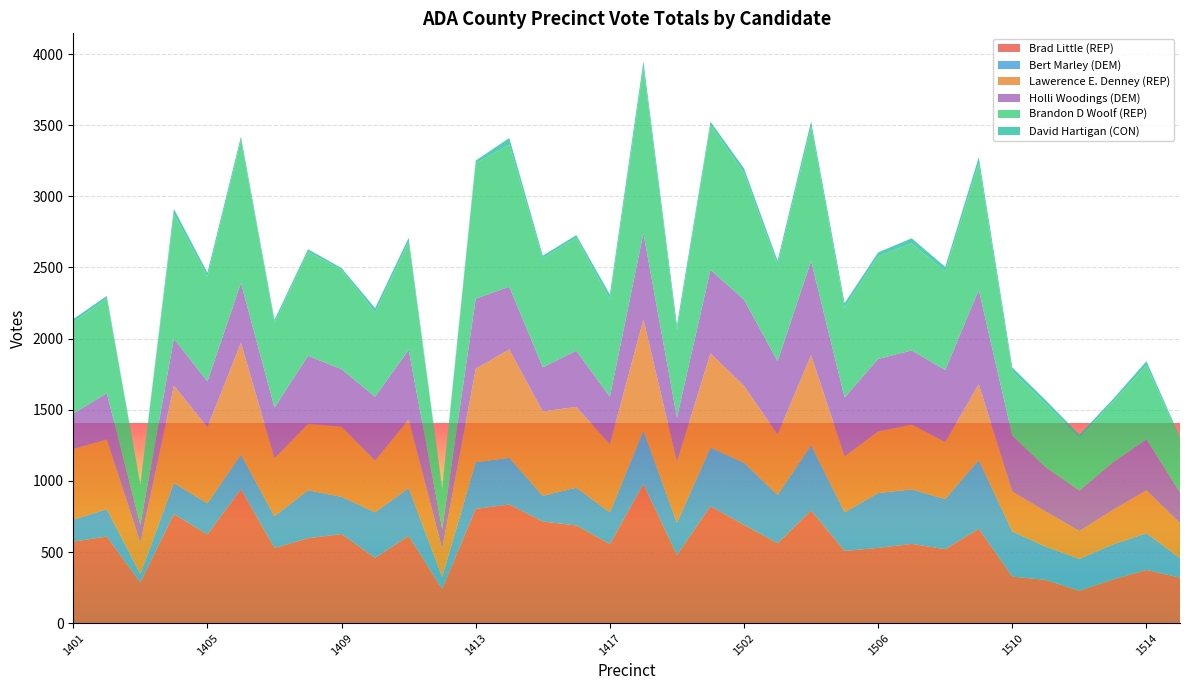

Reading left to right, list all the values displayed in this chart.

Brad Little (REP): 573	609	287	766	623	941	528	597	626	459	613	241	803	834	714	687	556	976	479	821	691	561	791	508	529	557	520	663	327	304	228	307	374	320
Bert Marley (DEM): 155	192	58	219	219	244	223	337	262	320	336	83	328	328	181	265	223	376	226	412	436	340	459	271	385	383	352	483	318	233	224	246	258	137
Lawerence E. Denney (REP): 496	490	219	685	535	786	407	467	493	363	483	199	657	762	593	568	478	783	430	663	541	425	634	393	434	456	401	534	280	247	196	243	302	246
Holli Woodings (DEM): 249	325	127	329	322	420	357	478	404	449	489	139	492	441	310	395	334	607	310	587	606	515	661	414	509	521	506	662	393	311	285	334	358	216
Brandon D Woolf (REP): 641	666	279	877	737	1006	597	731	699	592	760	272	952	998	766	794	683	1164	614	1019	889	678	943	632	722	752	693	891	451	445	369	425	519	379
David Hartigan (CON): 23	18	4	36	27	23	20	18	12	31	27	15	19	47	19	18	36	42	35	23	33	28	38	31	27	36	32	42	28	26	23	19	30	9